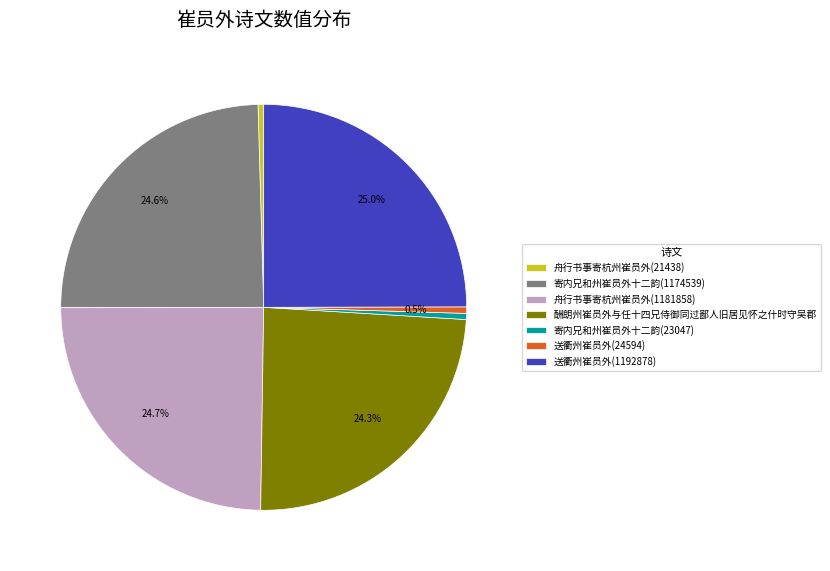

Does any single category account for the majority?

No